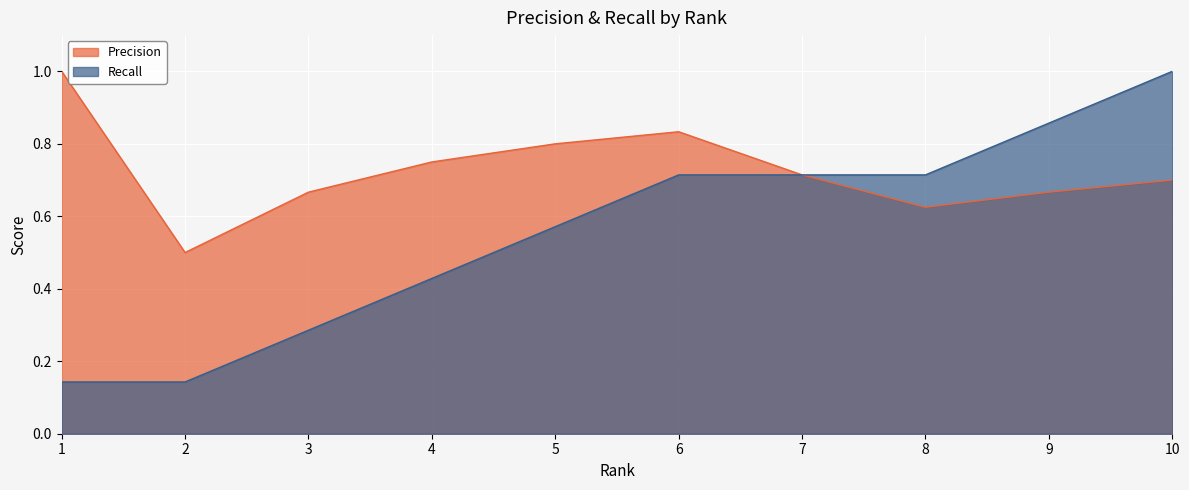

True or false: Recall and Precision intersect in this chart.

False